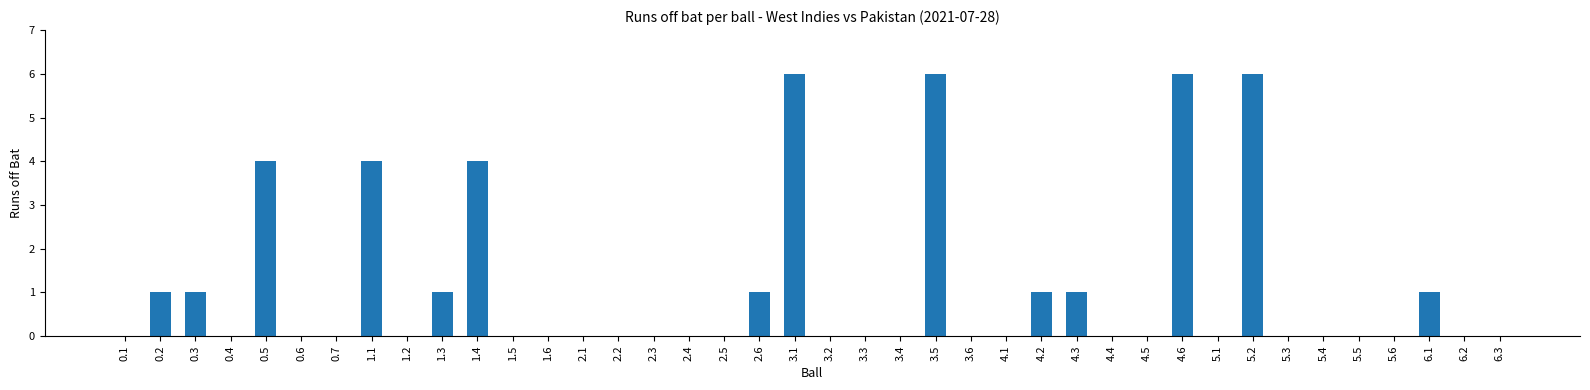

What is the greatest value displayed?

6